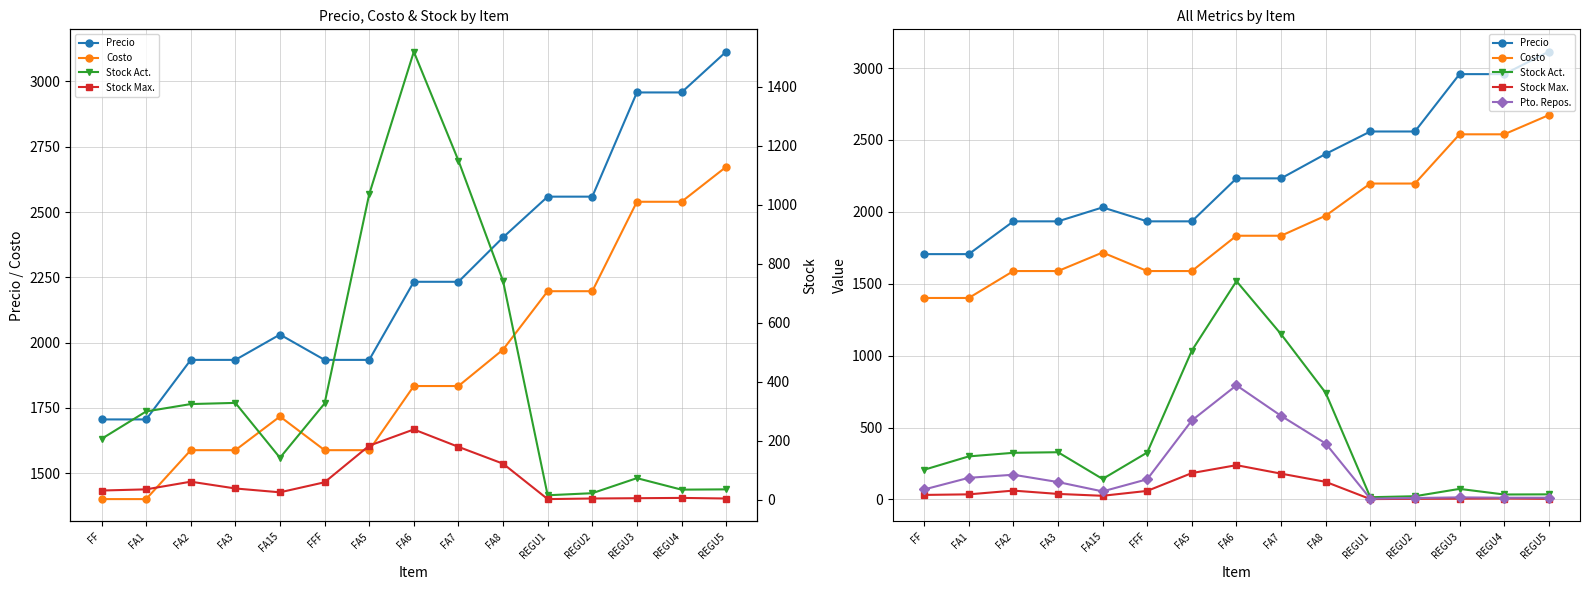

At which label does Stock Max. reach its minimum?

REGU1